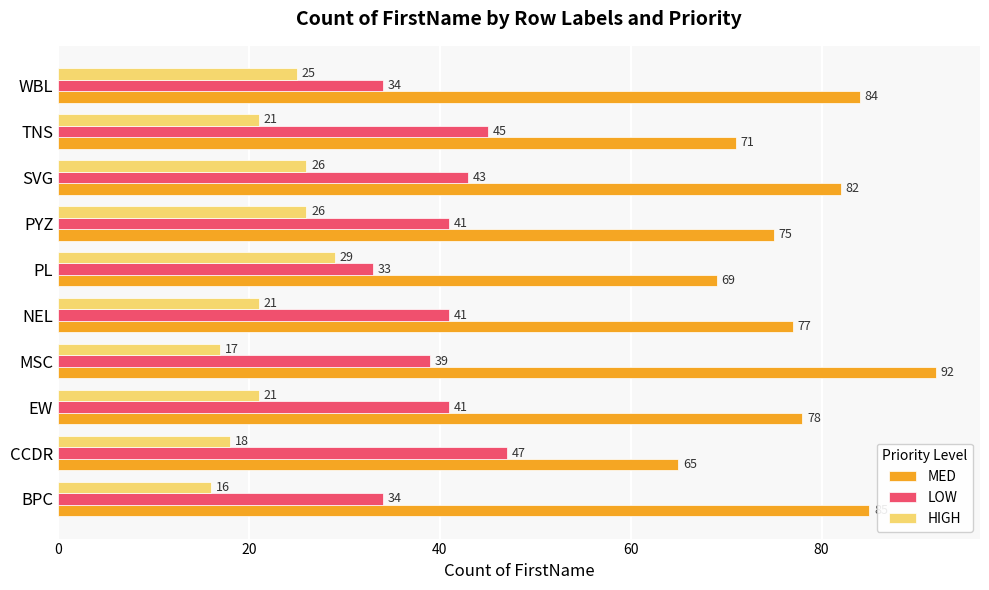

What is the average value of the HIGH series?

22